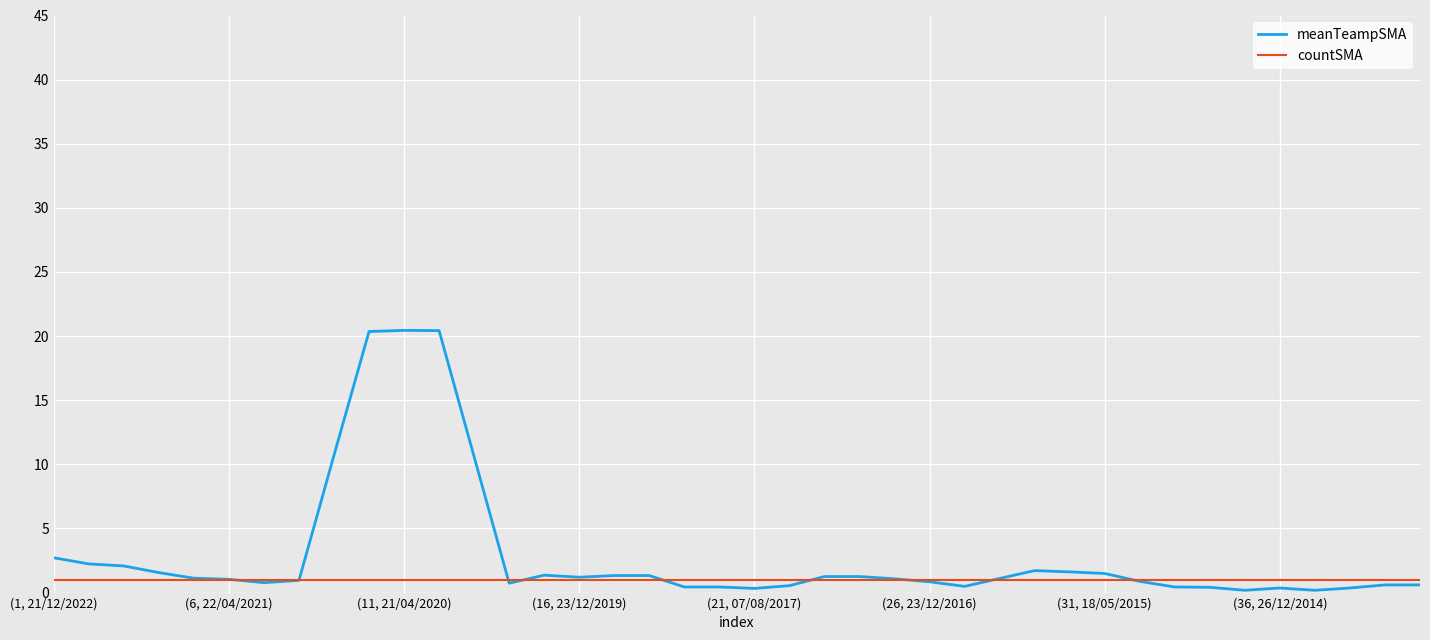

True or false: countSMA and meanTeampSMA cross at least once.

True